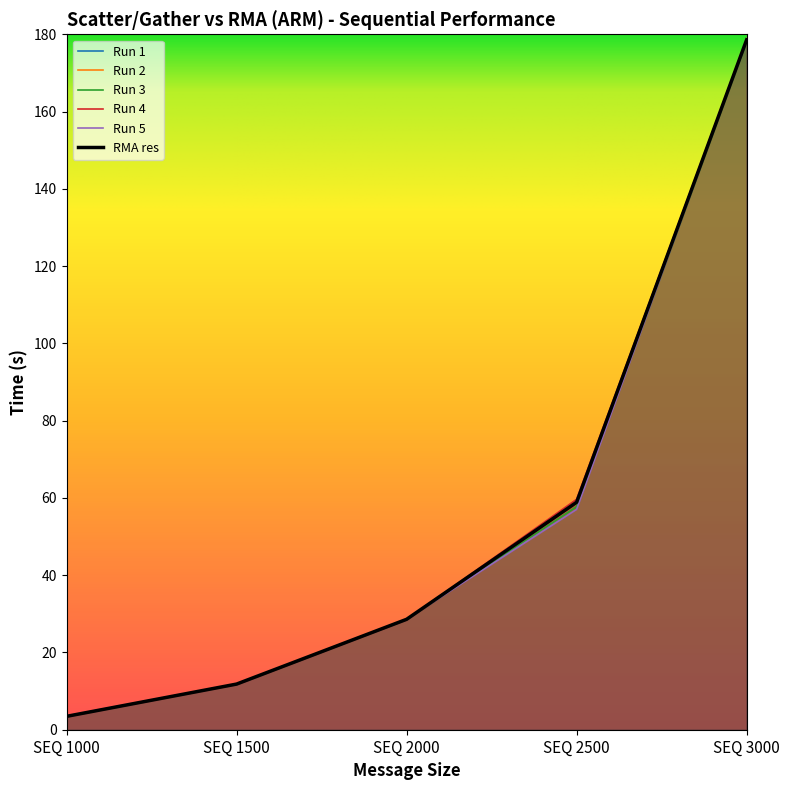

Between SEQ 1000 and SEQ 2500, which series saw the biggest shift?

Run 4